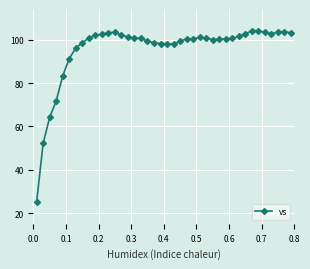

Does the chart display data point markers on the line(s)?

Yes